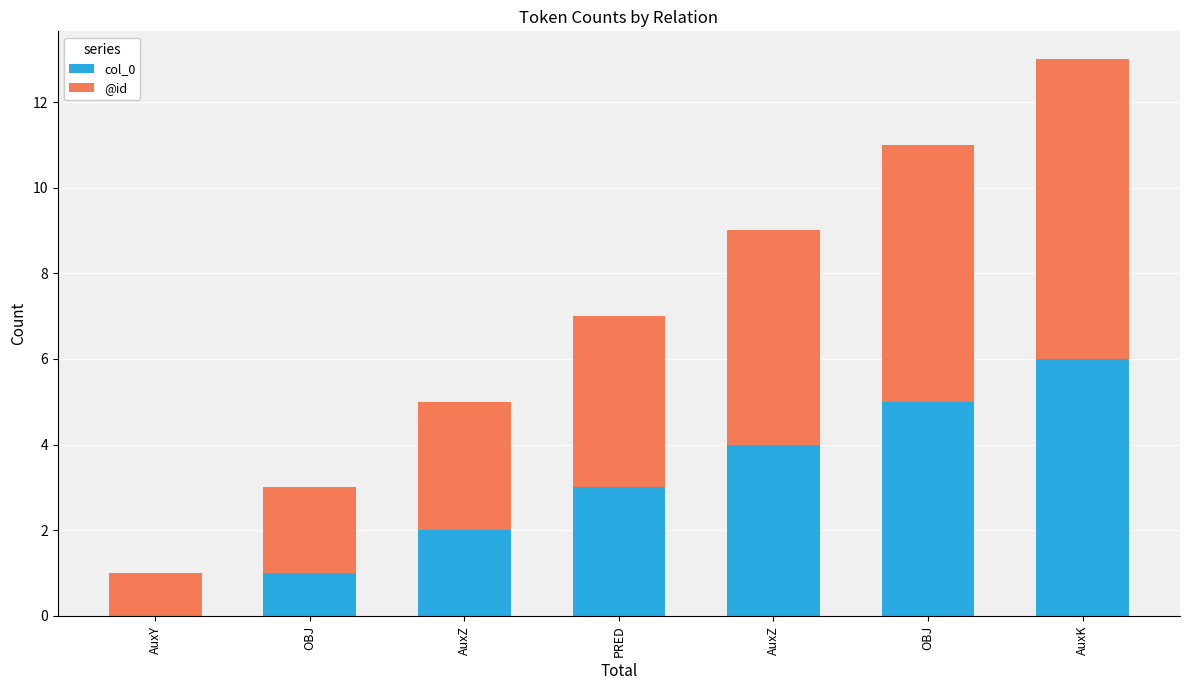

Rank the series by their maximum value, from lowest to highest.

col_0, @id